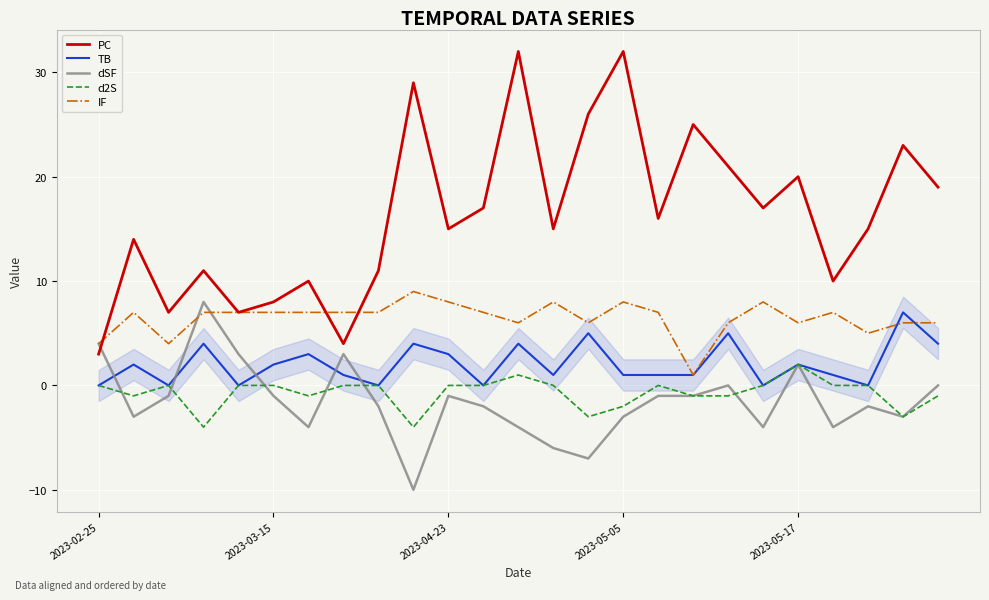

Which series has the largest range (max minus min)?

PC